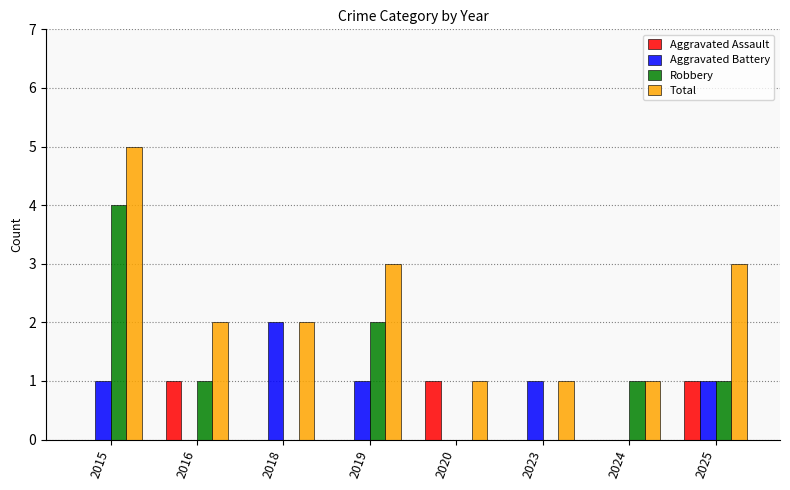

The value of Aggravated Battery at 2015 is 2. True or false?

False